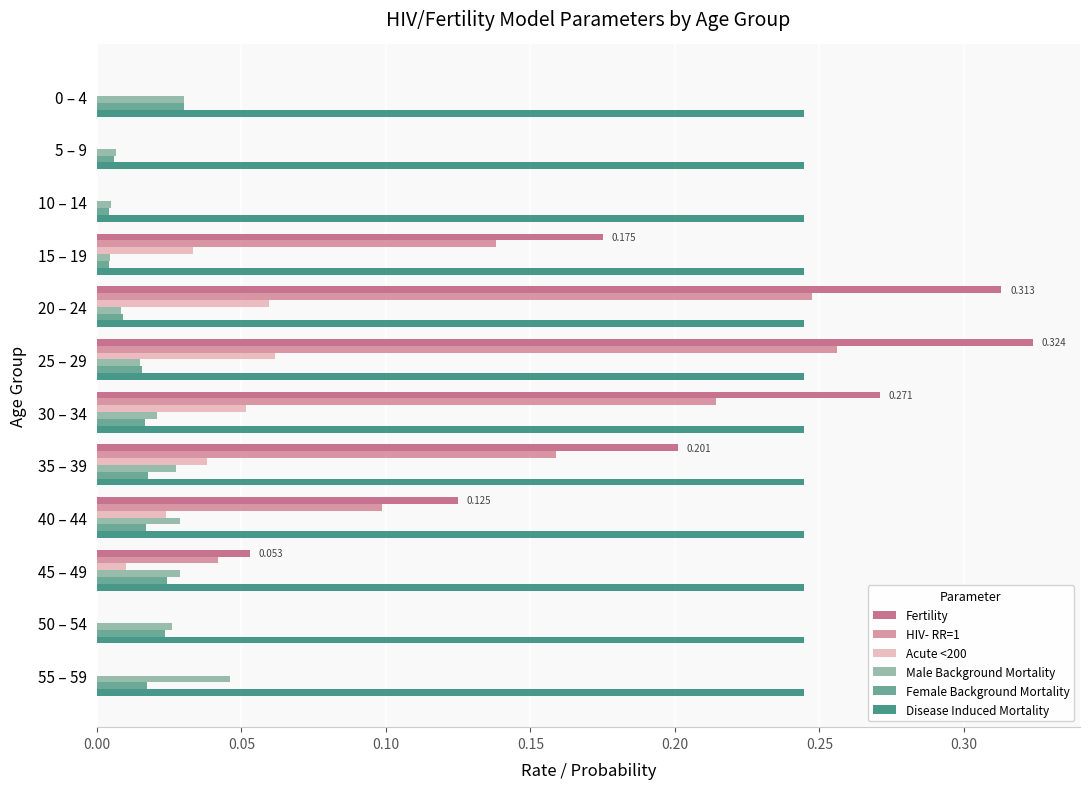

Which series has the largest total across all categories?

Disease Induced Mortality